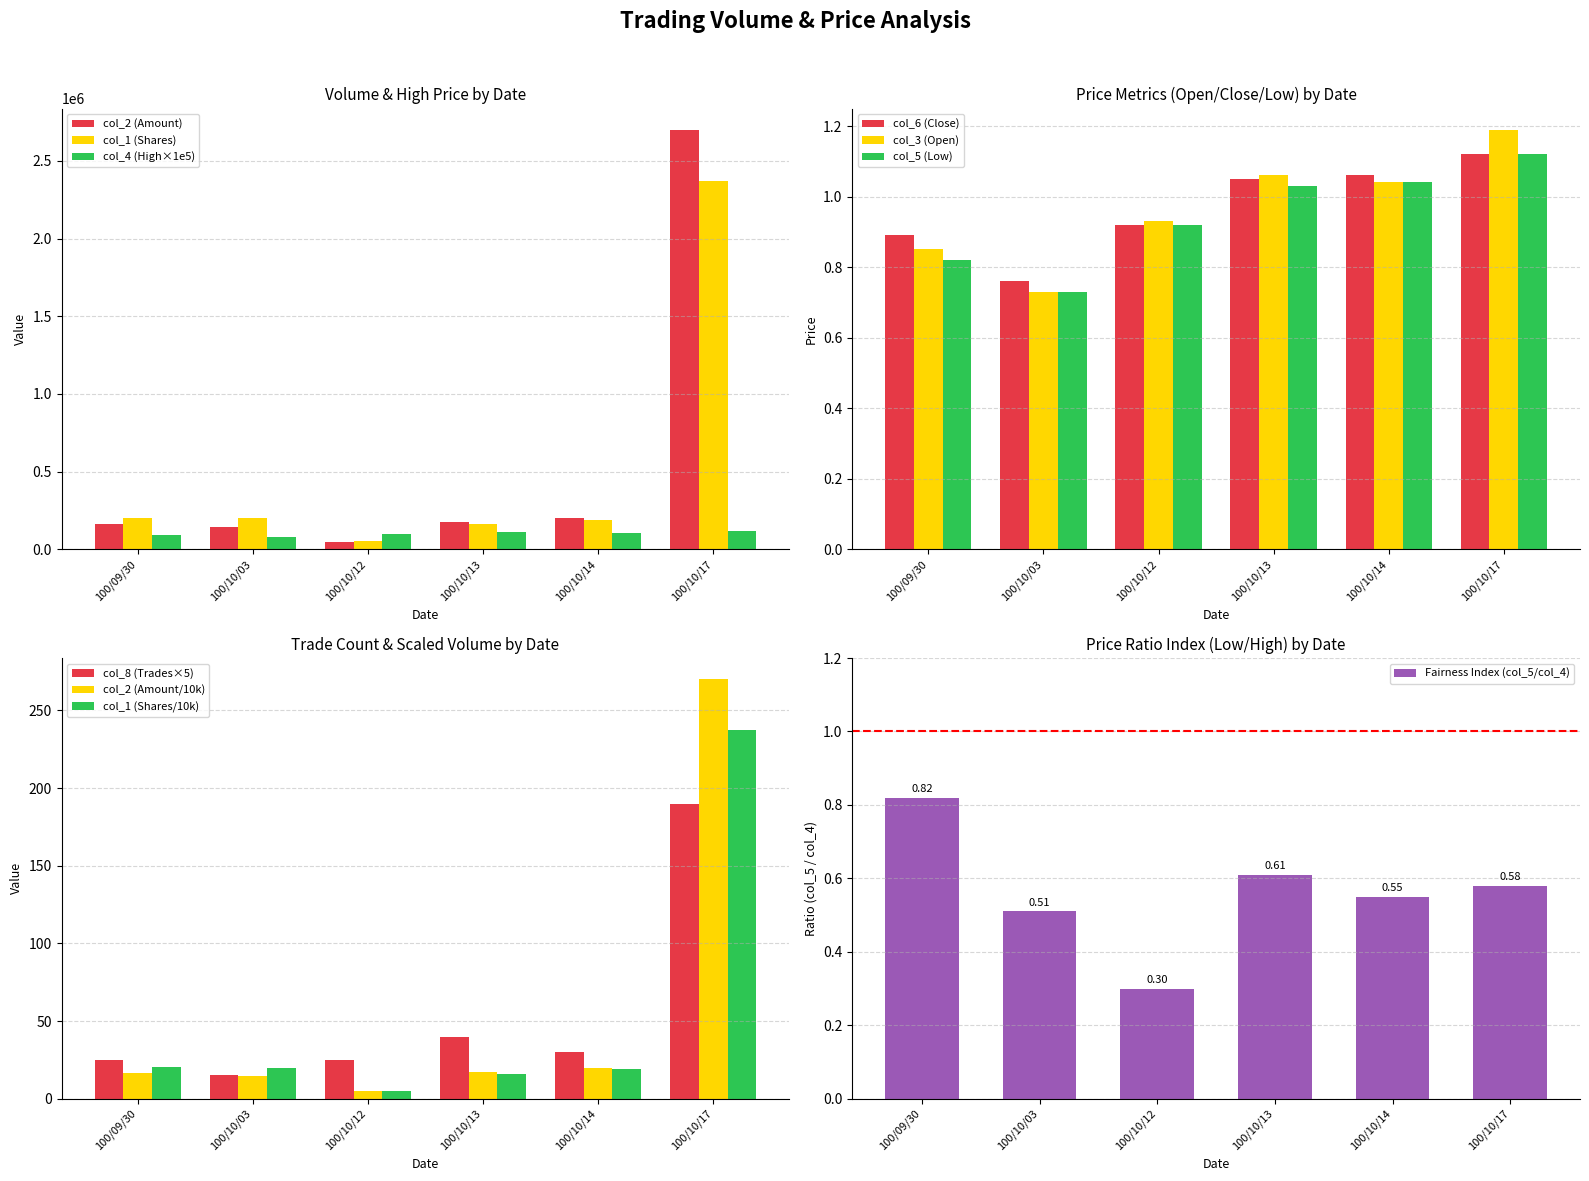

Which series has the largest range (max minus min)?

col_2 (Volume)